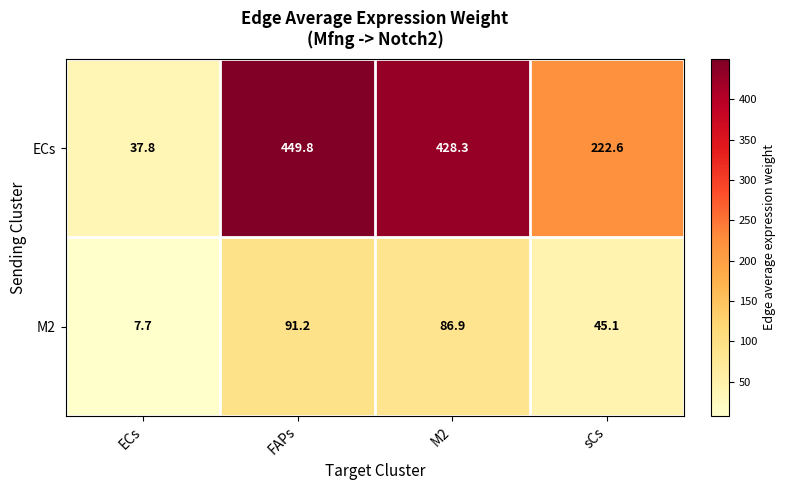

At which category is the sum across all series the highest?

FAPs